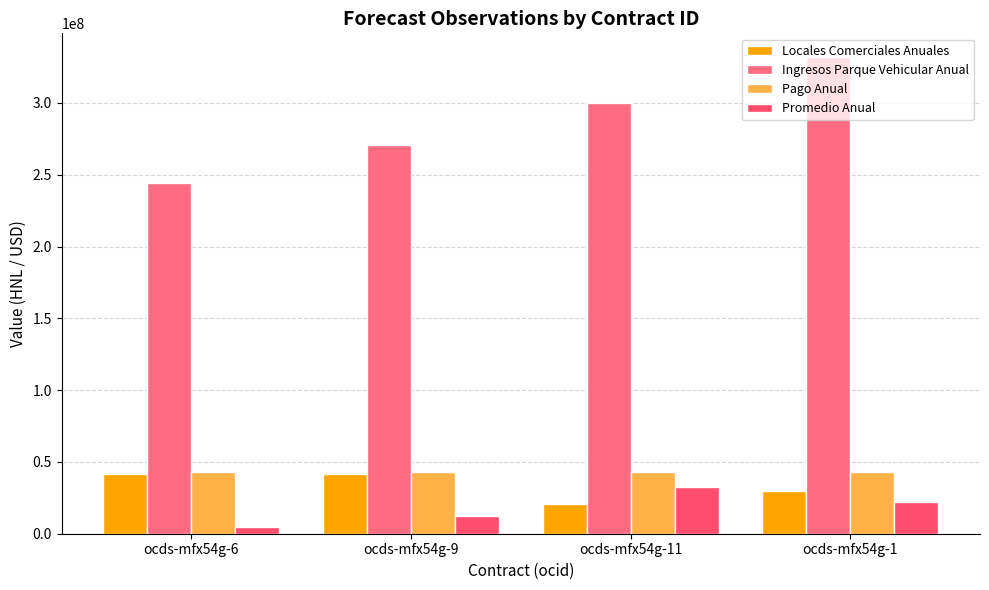

What is the value of the Ingresos Parque Vehicular Anual bar at the 4th from the left?

331921407